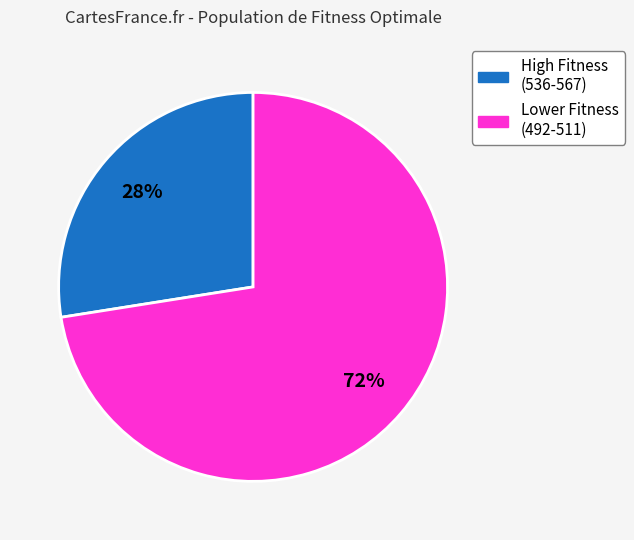

Is there any slice that represents more than half of the pie?

Yes